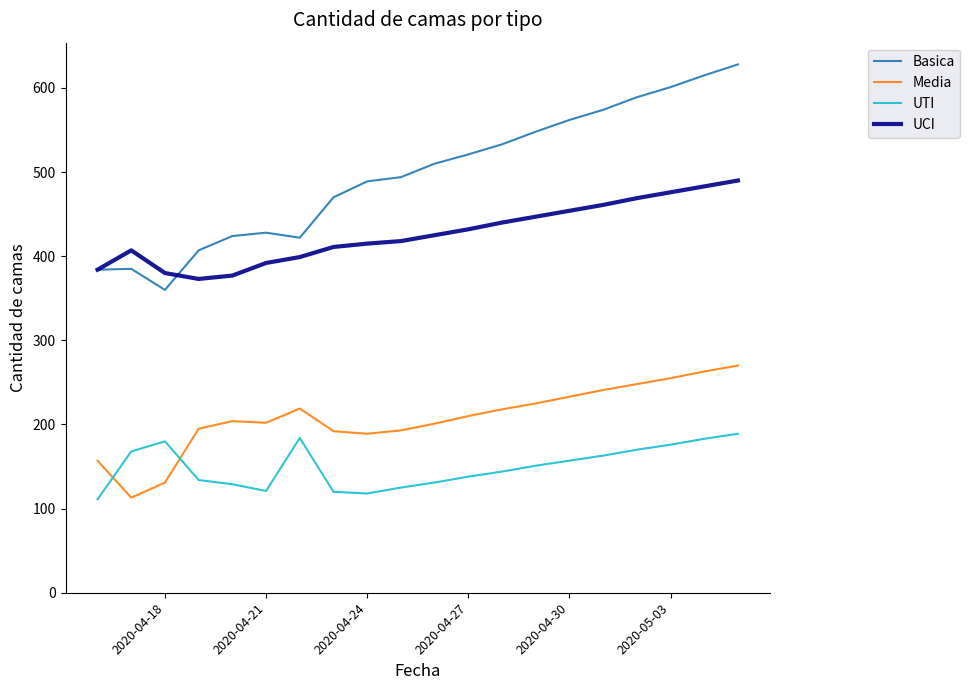

What is the lowest value of the Basica series?

360